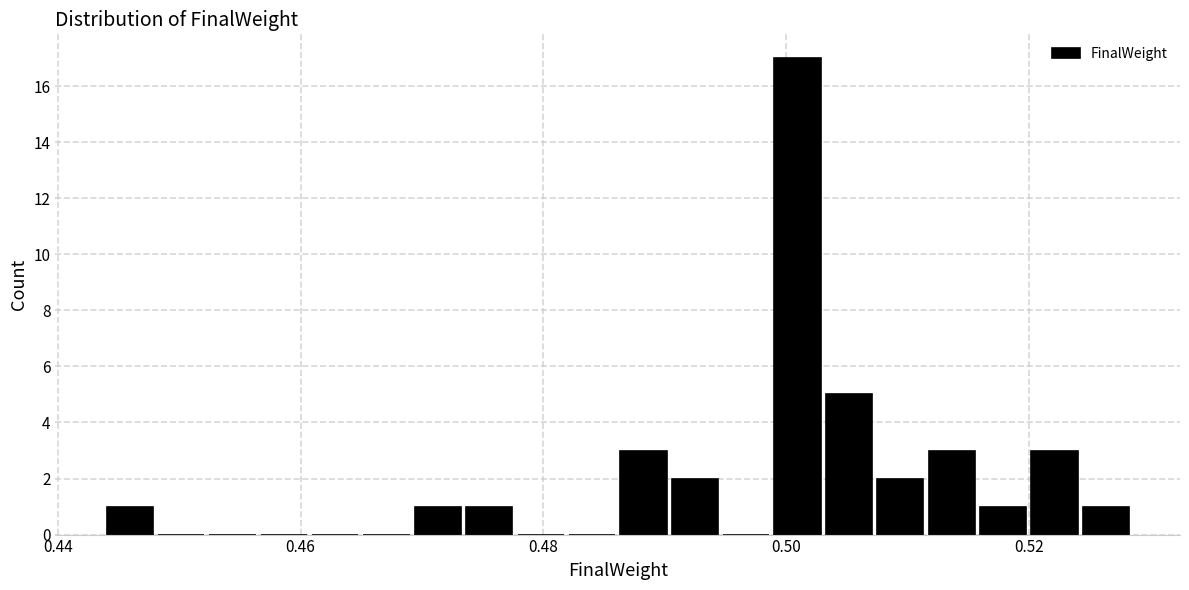

Around what value on the x-axis is the tallest bar? Give the approximate position of its centre, as read against the axis.

0.500